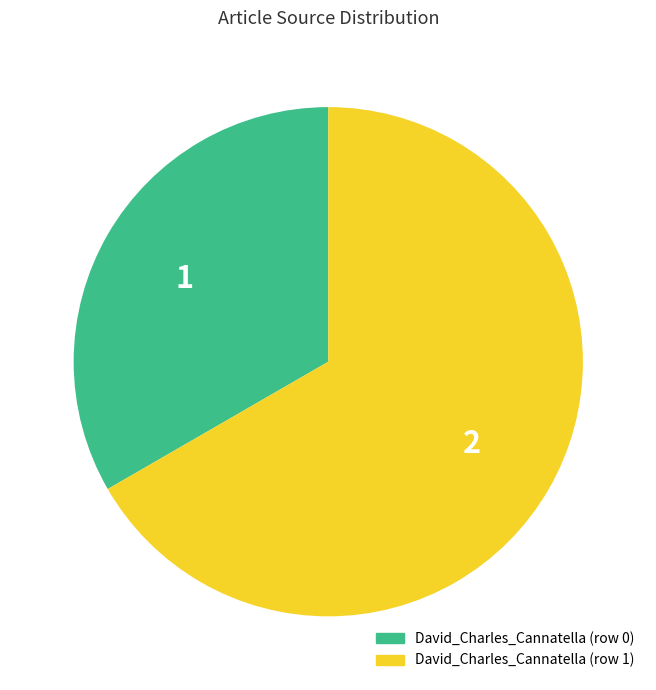

Is David_Charles_Cannatella (row 0) the majority of the pie?

No